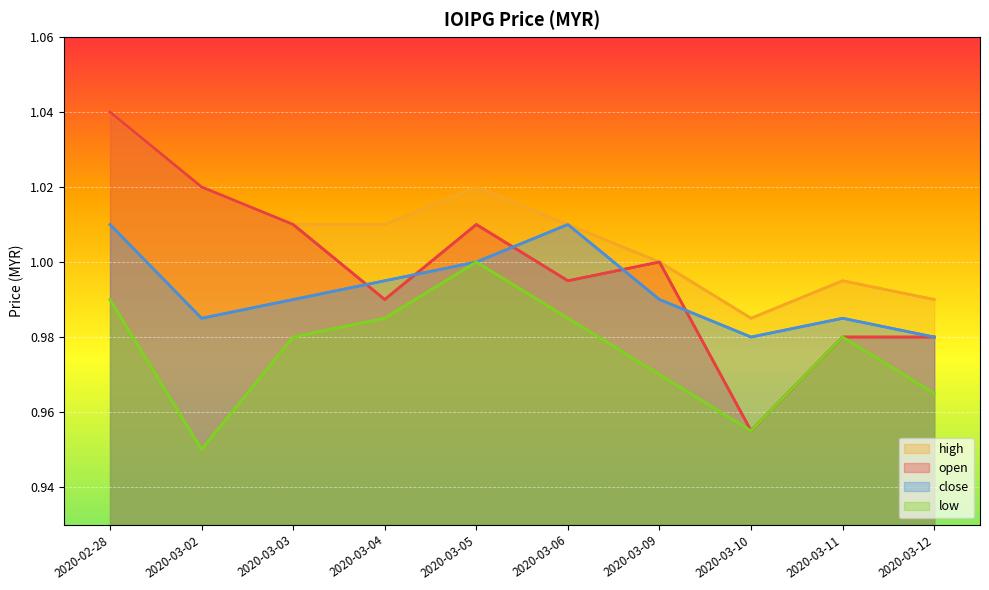

What is the label of the 8th point from the left?

2020-03-10